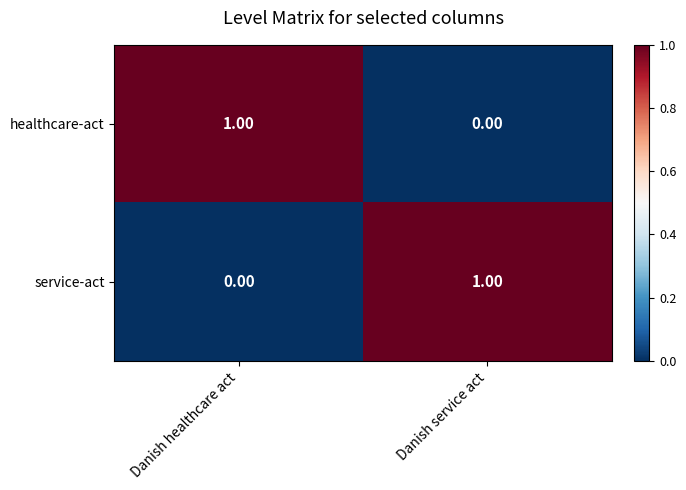

What is the greatest value displayed?

1